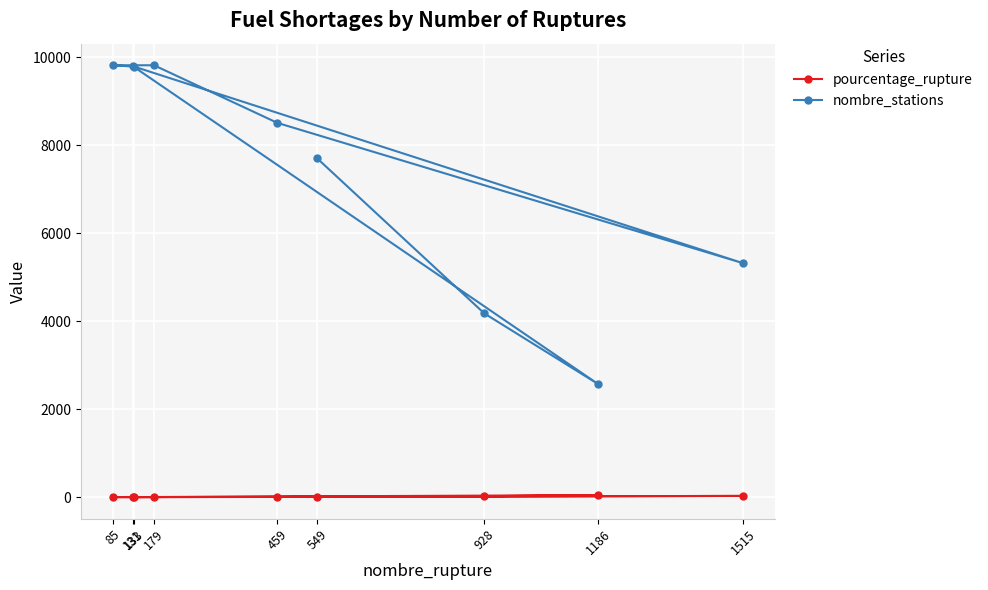

Which series has the widest spread of values?

nombre_stations